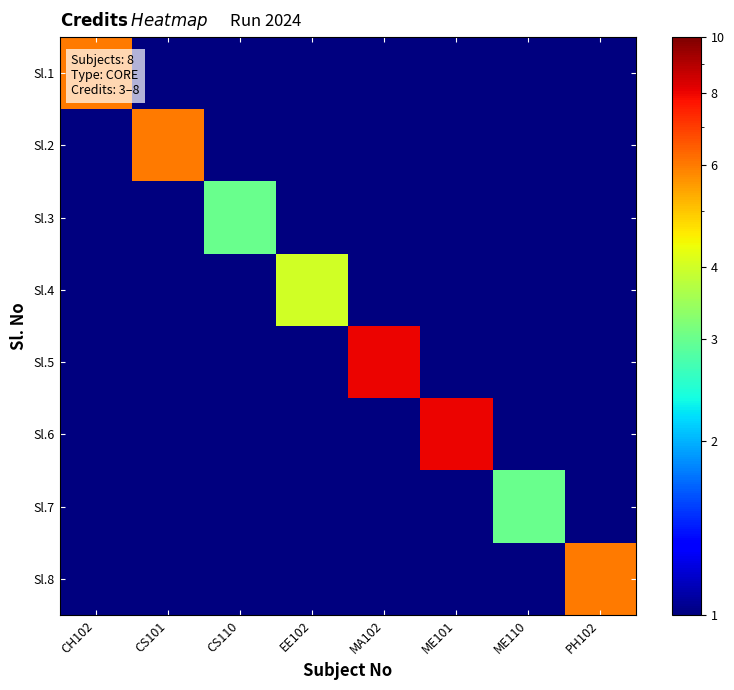

Between CS110 and MA102, which series saw the biggest shift?

Sl.5